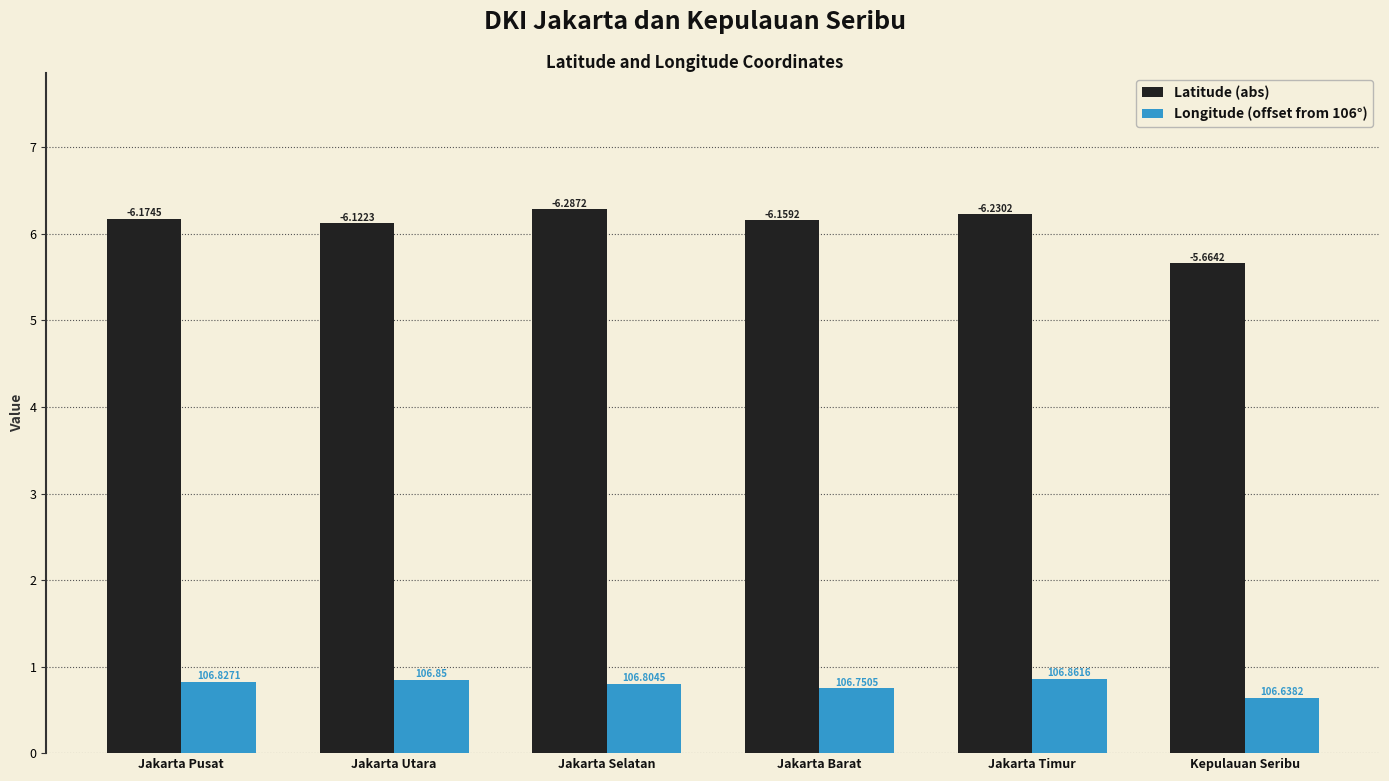

Reading left to right, extract all data points from this chart.

Latitude (abs): 6.2	6.1	6.3	6.2	6.2	5.7
Longitude (offset from 106°): 0.8	0.8	0.8	0.8	0.9	0.6